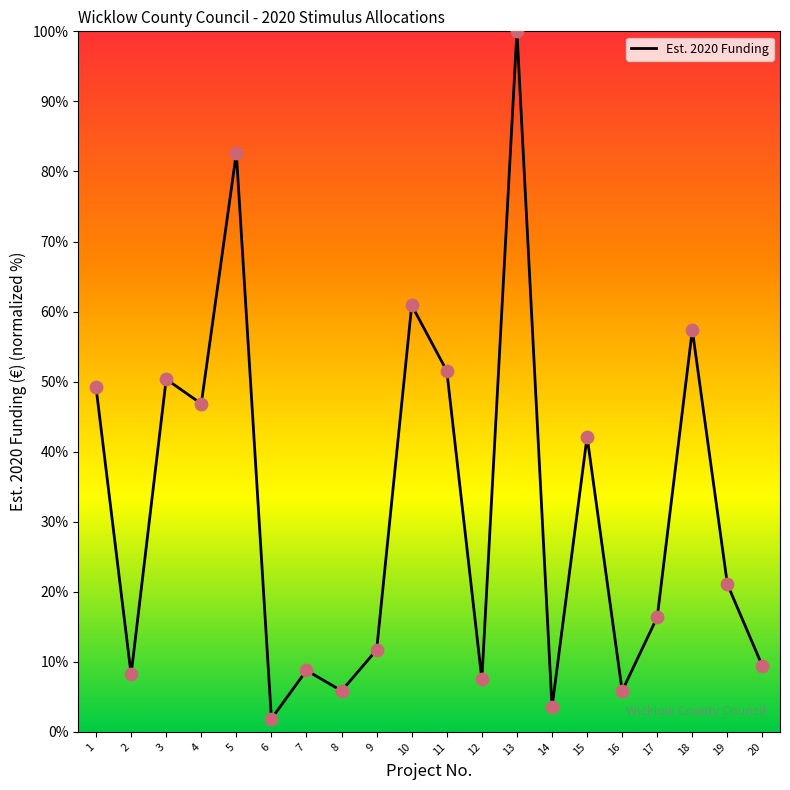

Which has a higher value, 13 or 20?

13